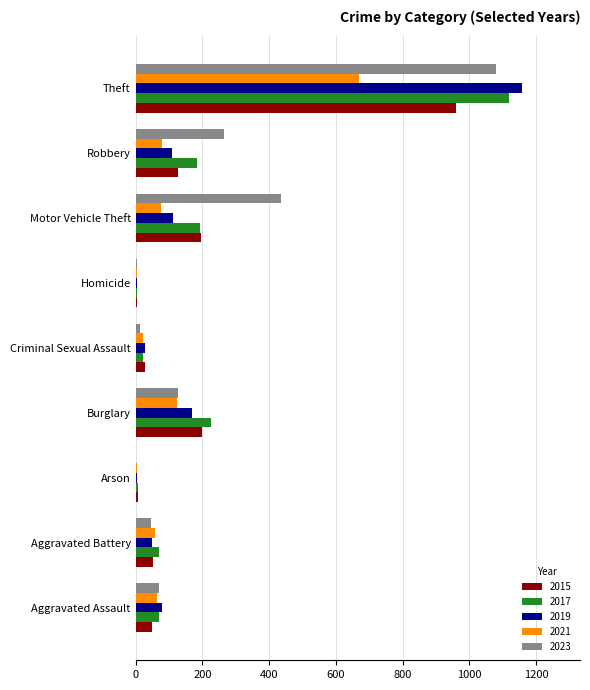

The 2023 series shows 45 at Aggravated Battery. True or false?

True